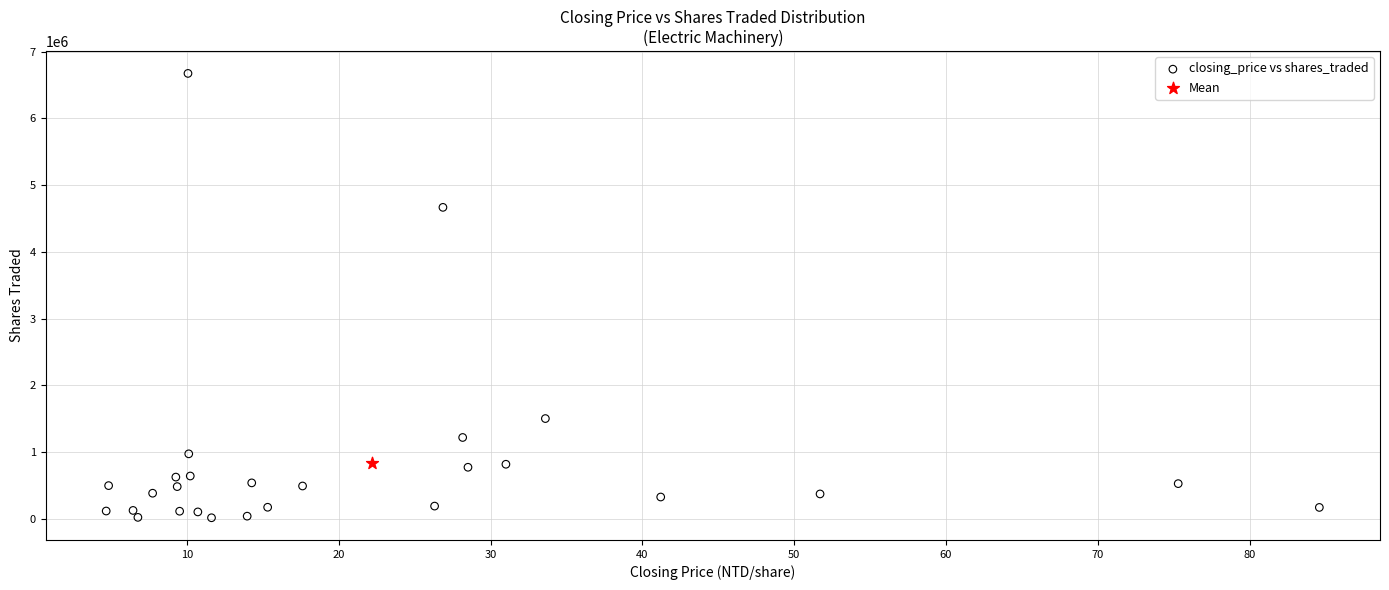

What are all the series names shown in the legend?

closing_price vs shares_traded, Mean